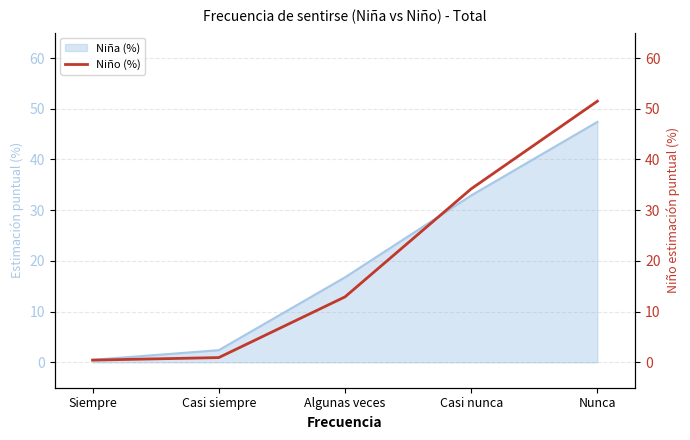

Rank the categories by value from highest to lowest.

Nunca, Casi nunca, Algunas veces, Casi siempre, Siempre